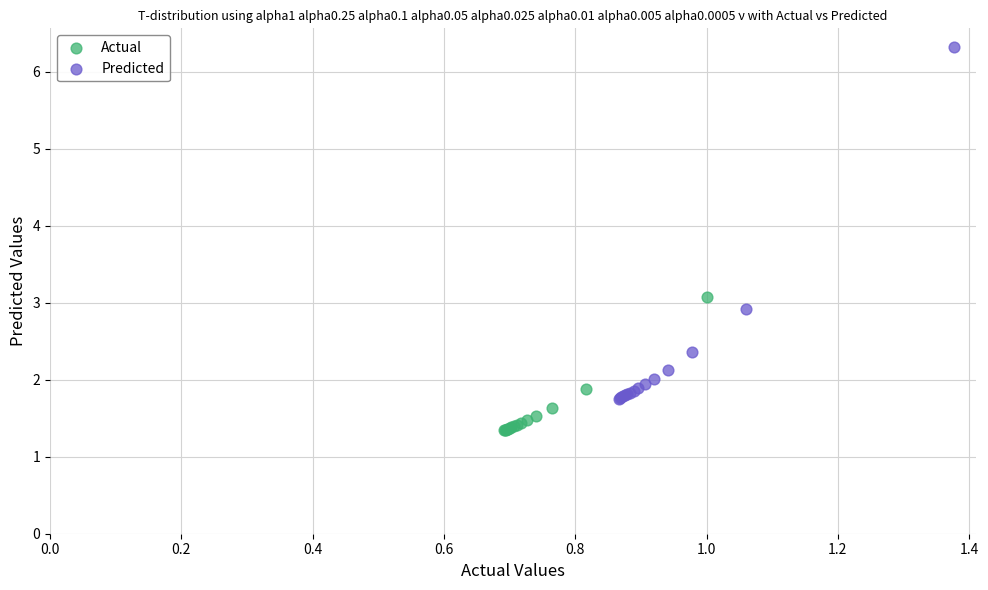

Which series contains the highest Y value?

Predicted